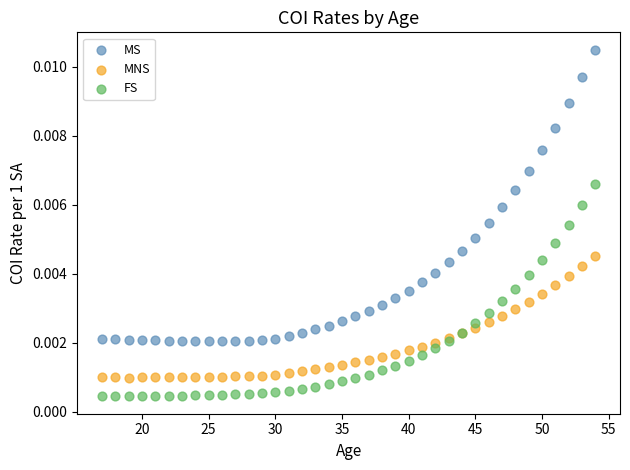

Which series has the widest spread of Y values?

MS